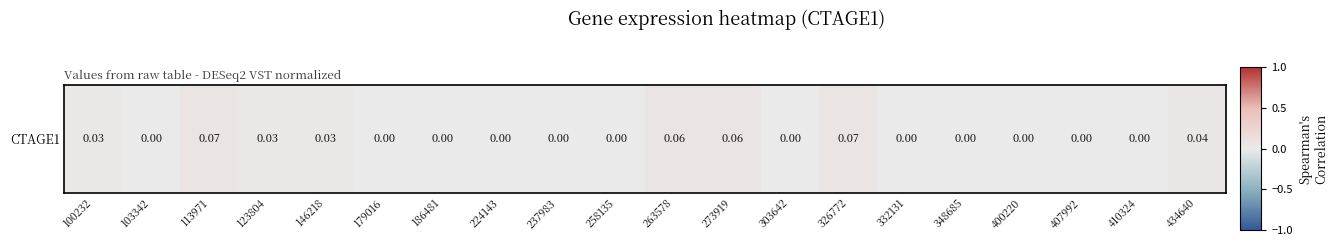

How many series are shown in this chart?

1